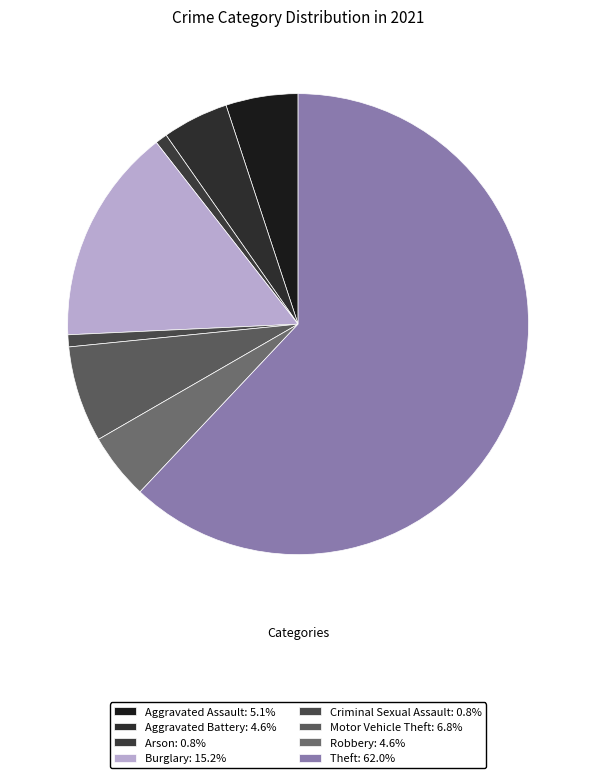

Which slice is the smallest?

Arson